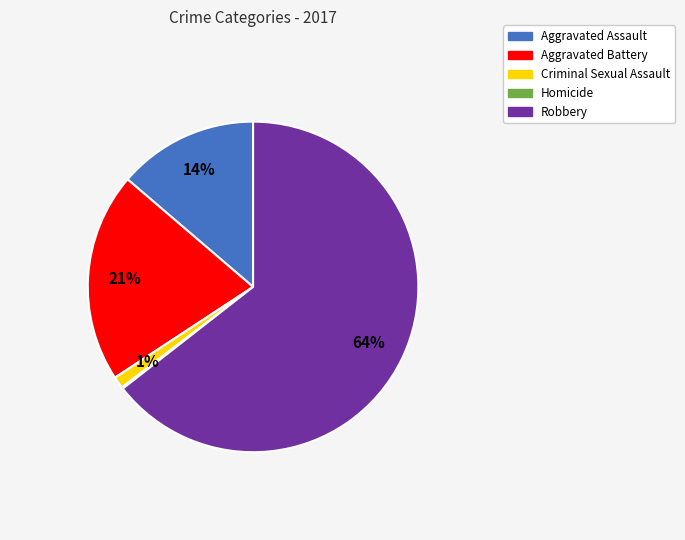

Does Robbery account for over 50% of the chart?

Yes